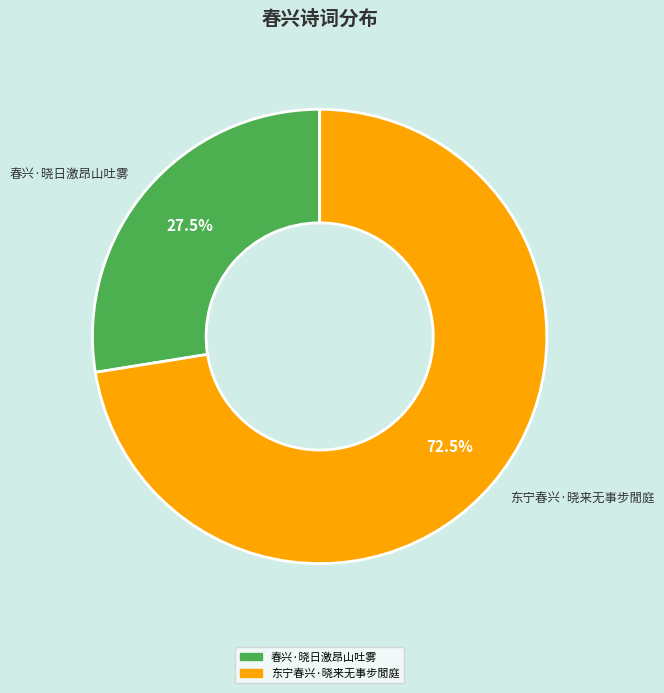

What is the ratio of the value at 春兴·晓日激昂山吐雾 to the value at 东宁春兴·晓来无事步閒庭?

0.4